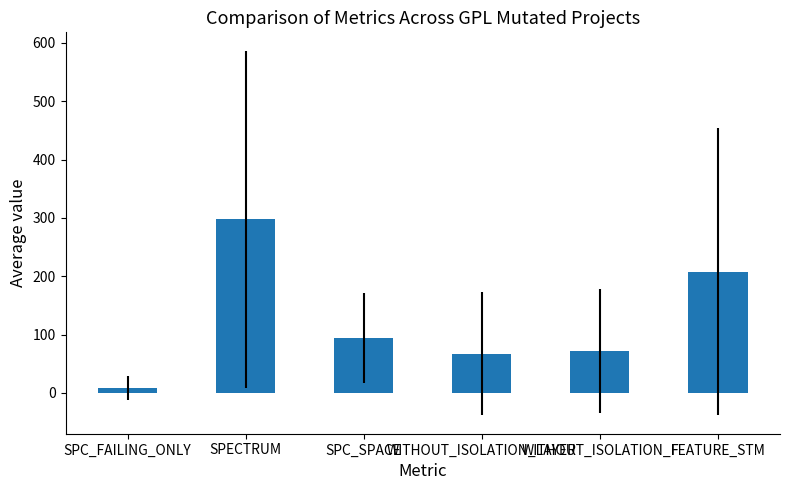

What is the difference between the values at FEATURE_STM and SPECTRUM?

89.6